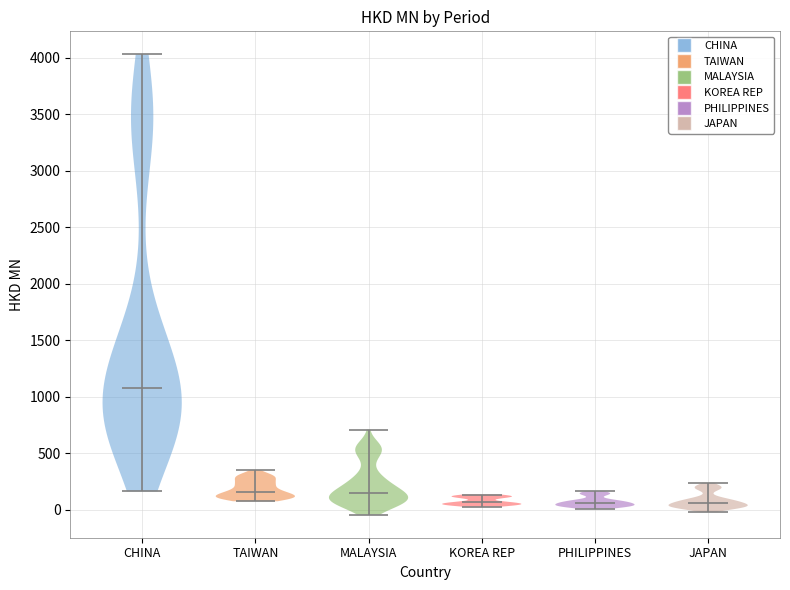

What is the lowest point the violin for JAPAN reaches on the y-axis? The values are not printed on the chart, so give them approximately, as read against the axis.

0